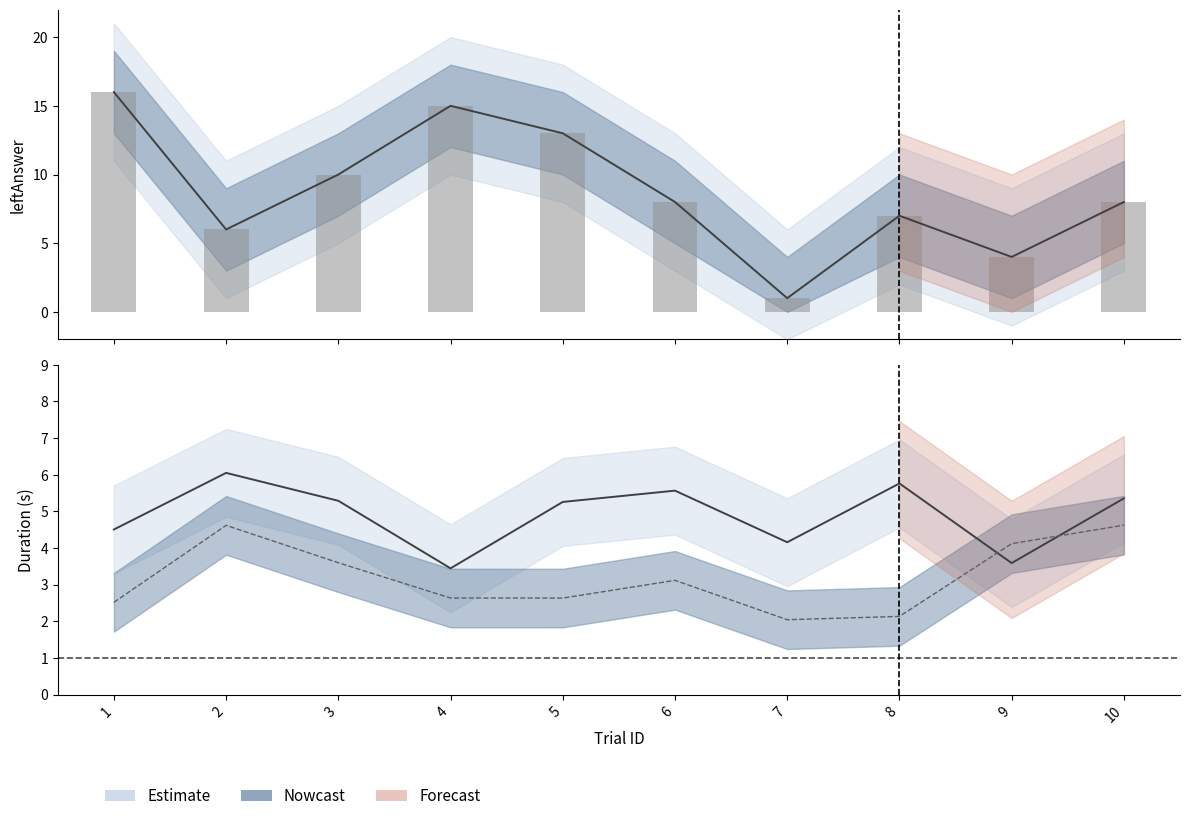

True or false: itiDuration has a value of 3.6 at 9.

True